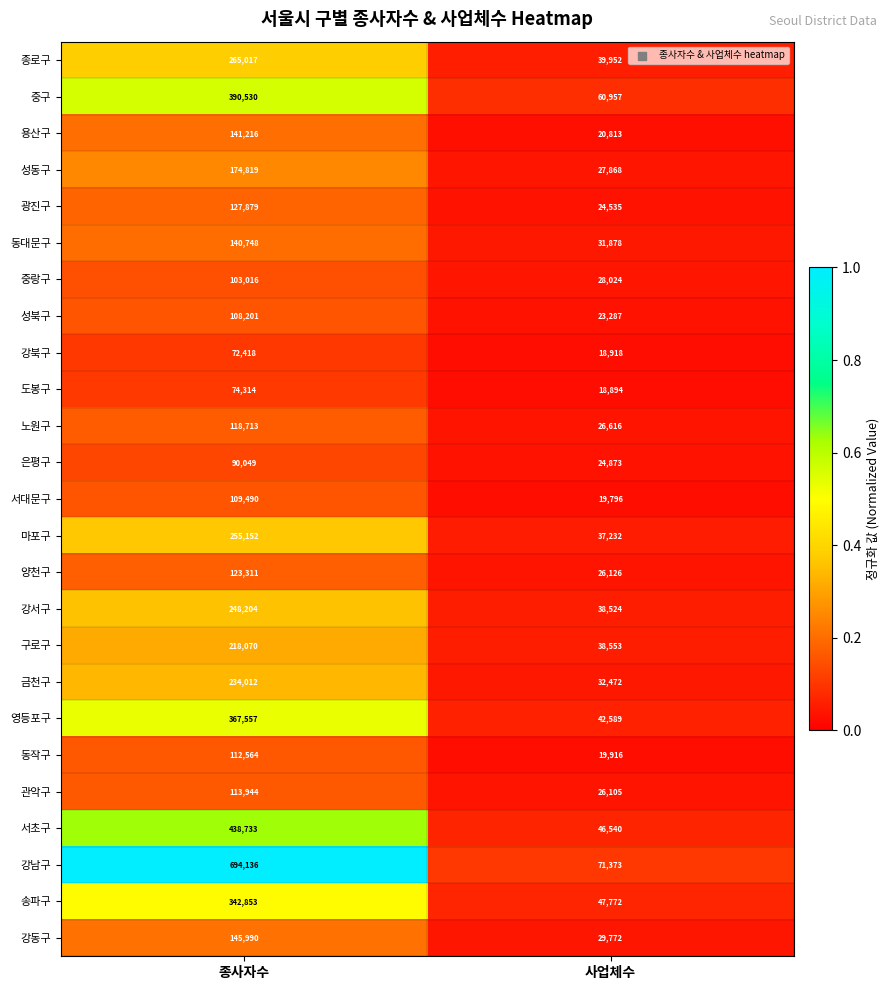

Which category has the highest value across all series?

종사자수